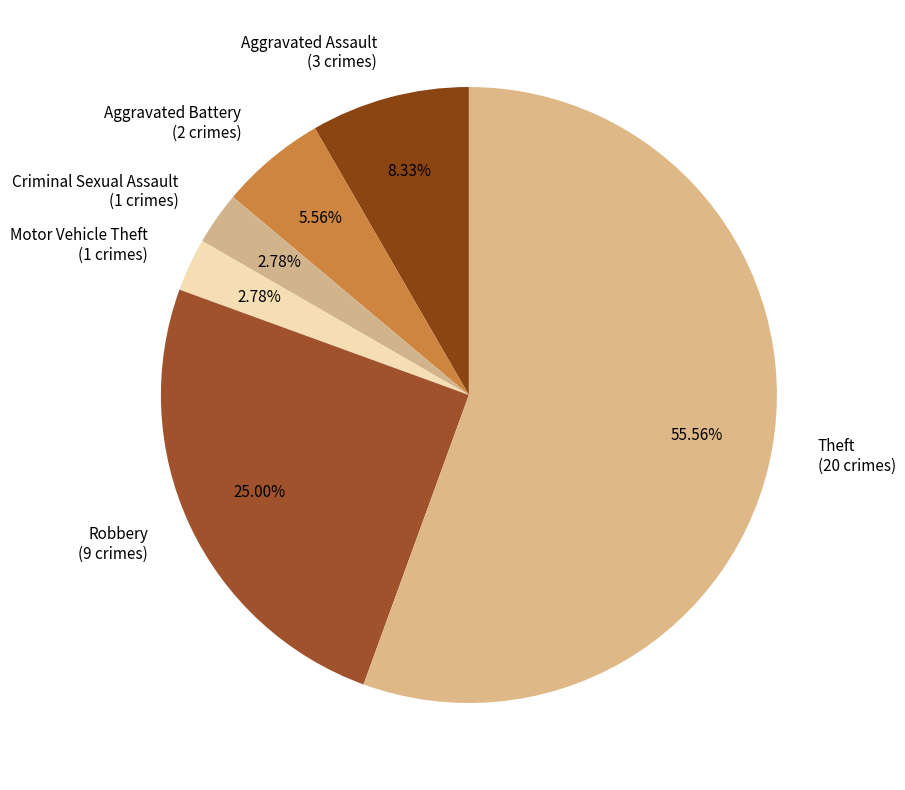

Which has a higher value, Motor Vehicle Theft (1 crimes) or Robbery (9 crimes)?

Robbery (9 crimes)